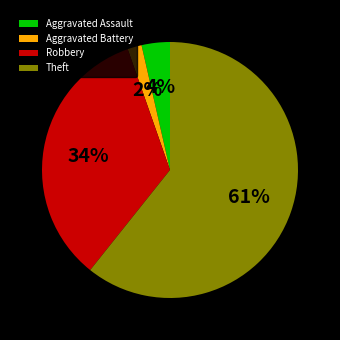

Is it true that Aggravated Battery is 16% of the pie?

False